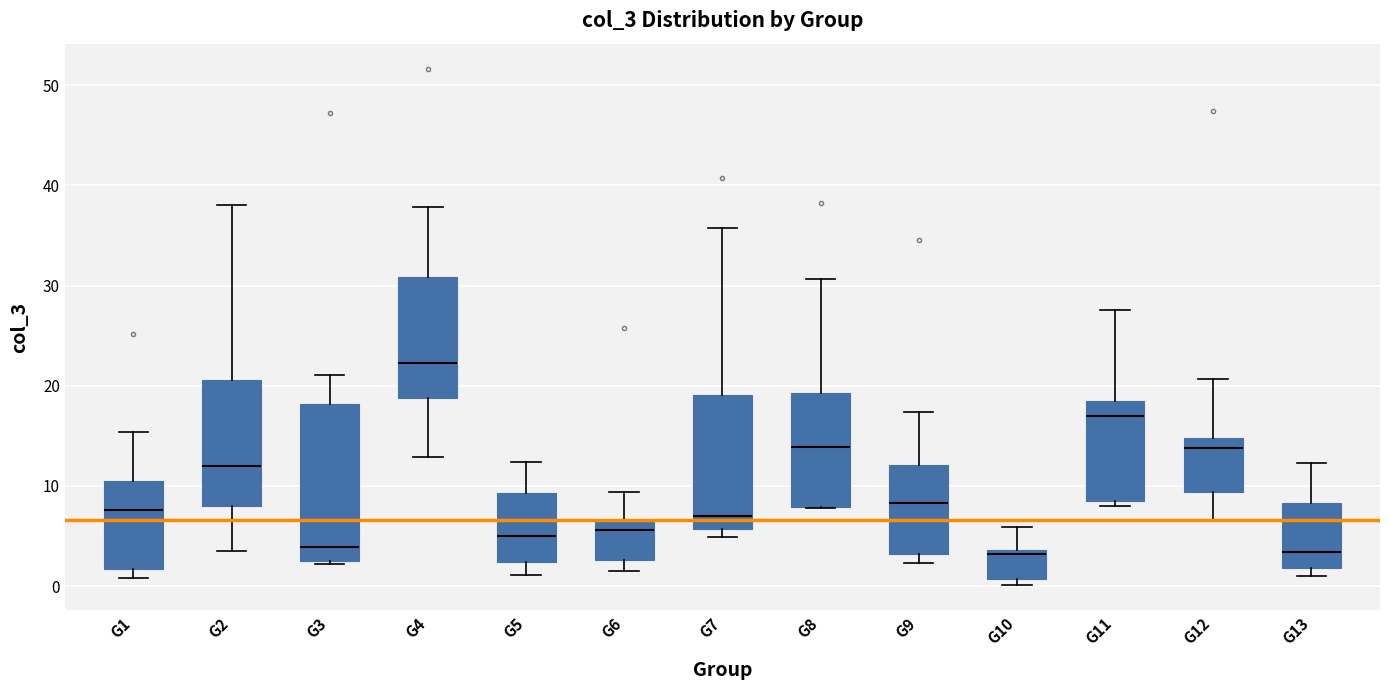

Where does the median line of the box for G12 sit on the y-axis? The values are not printed on the chart, so give them approximately, as read against the axis.

14